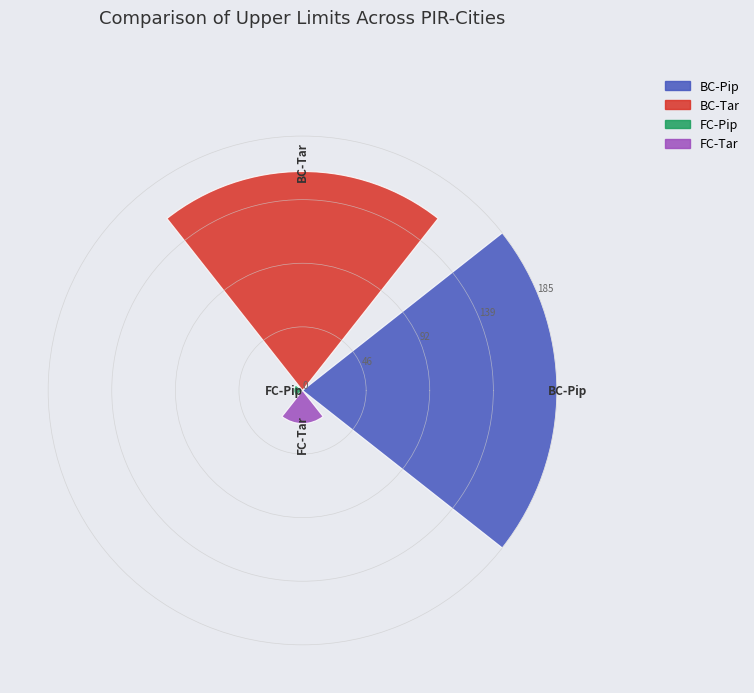

What is the greatest value displayed?

184.9